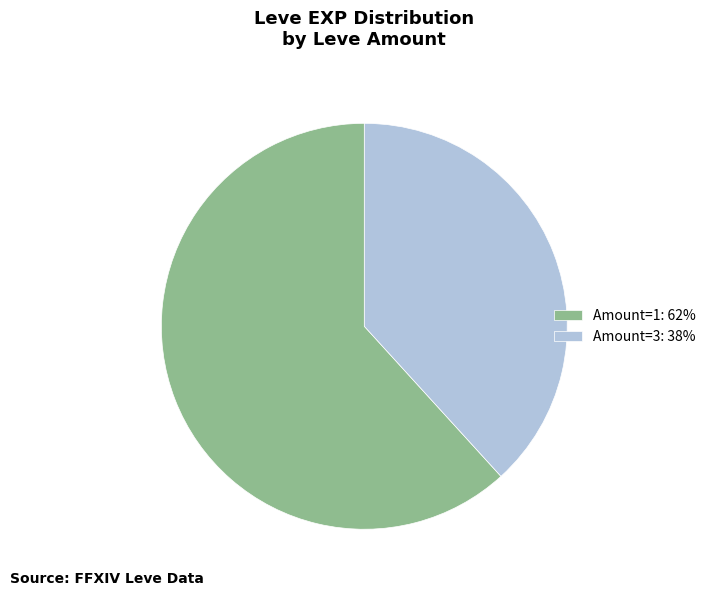

Does Amount=1: 62% account for over 50% of the chart?

Yes